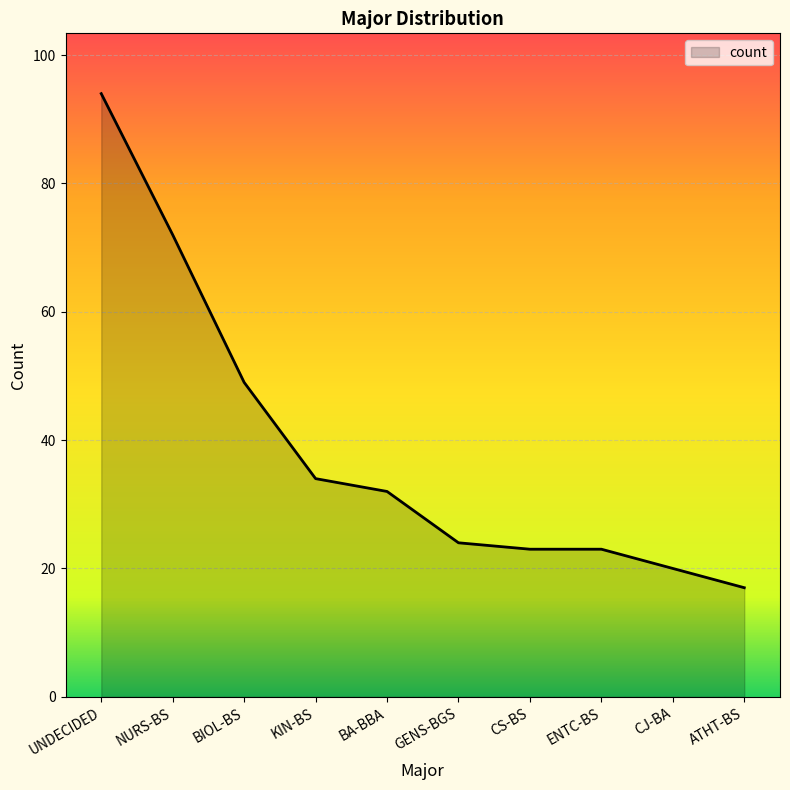

What is the maximum value shown in the chart?

94